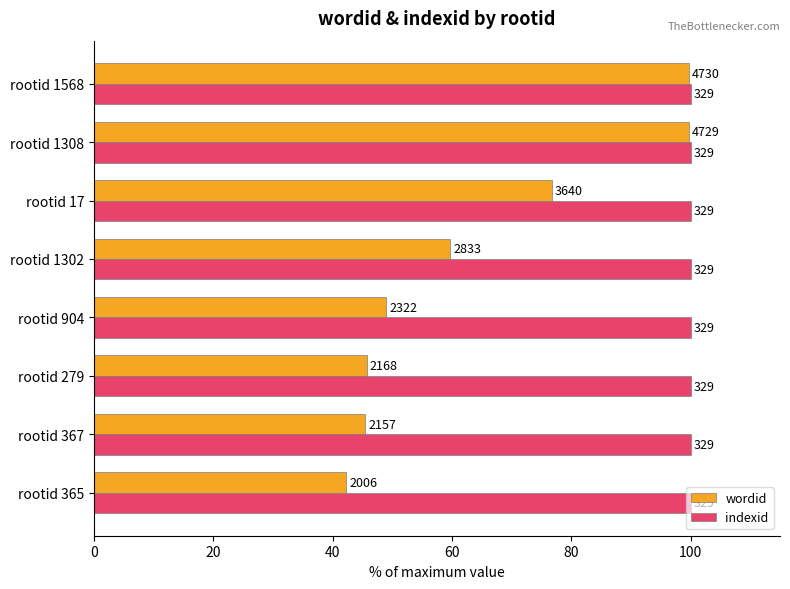

What are all the series names shown in the legend?

wordid, indexid